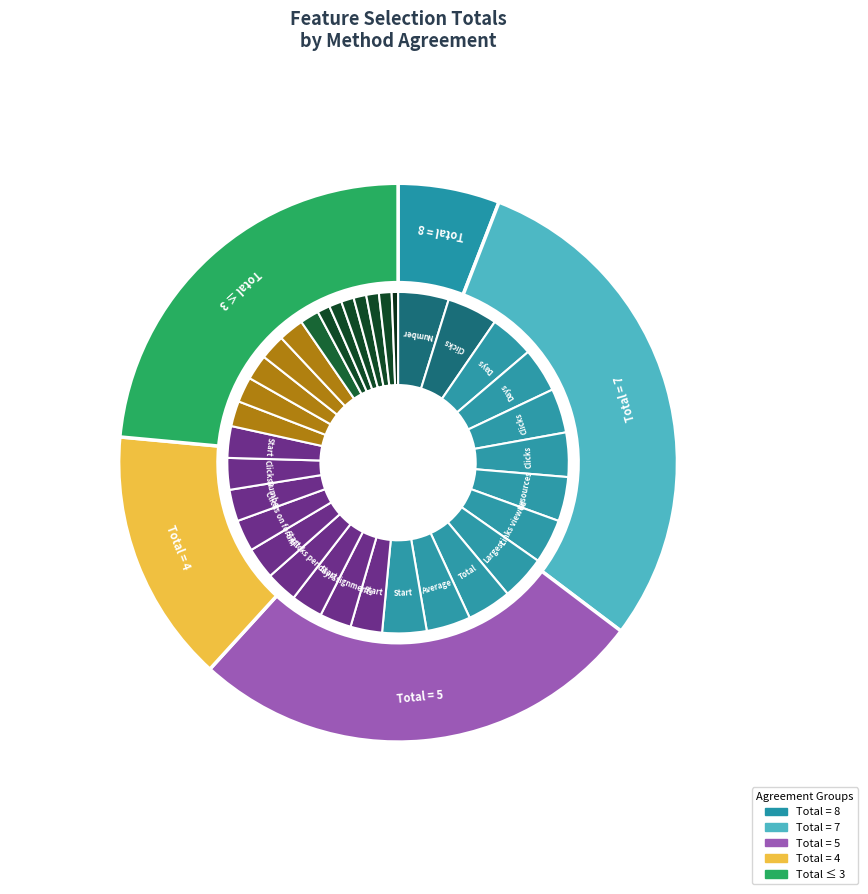

Is it true that Clicks per day is 3% of the pie?

True